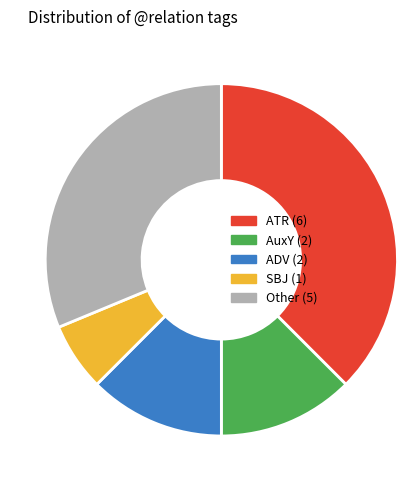

Does any single category account for the majority?

No